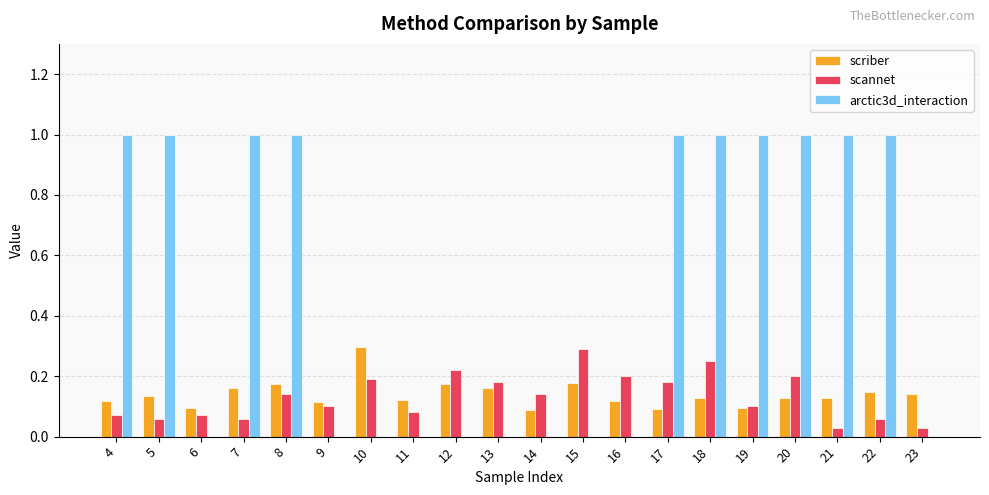

How many groups of bars are there?

20